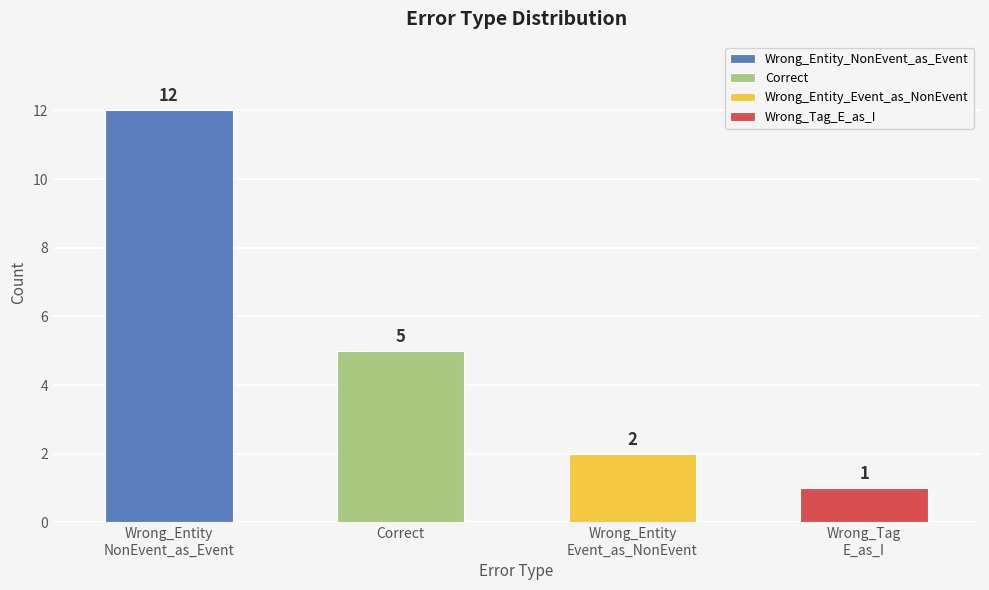

Count the number of categories in the chart.

4